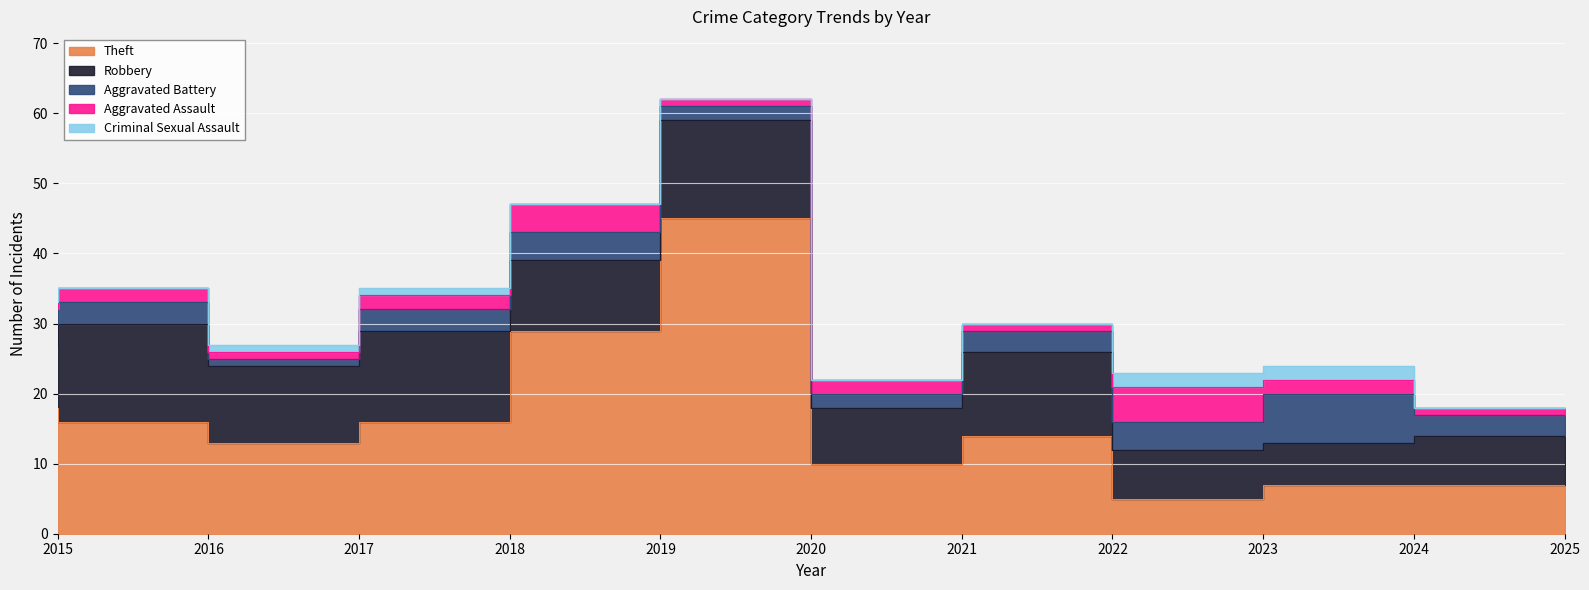

True or false: Theft has a value of 7 at 2017.

False